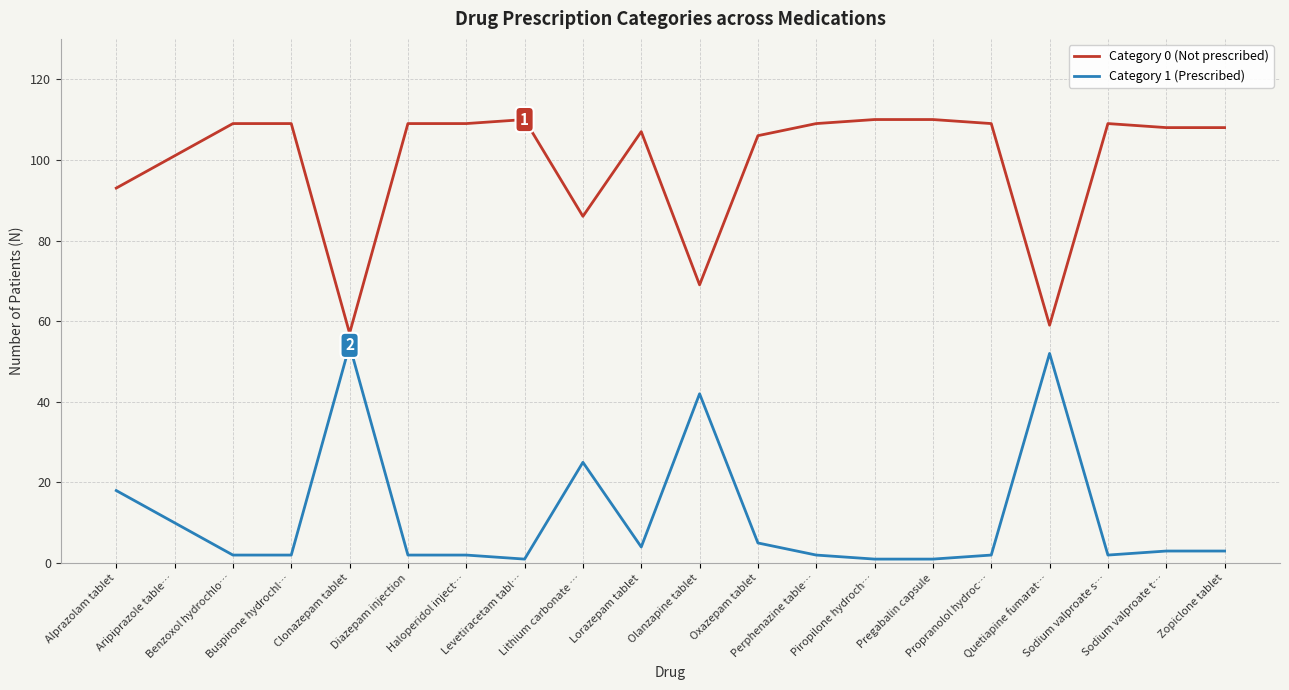

What is the average value of the Category 0 (Not prescribed) series?

99